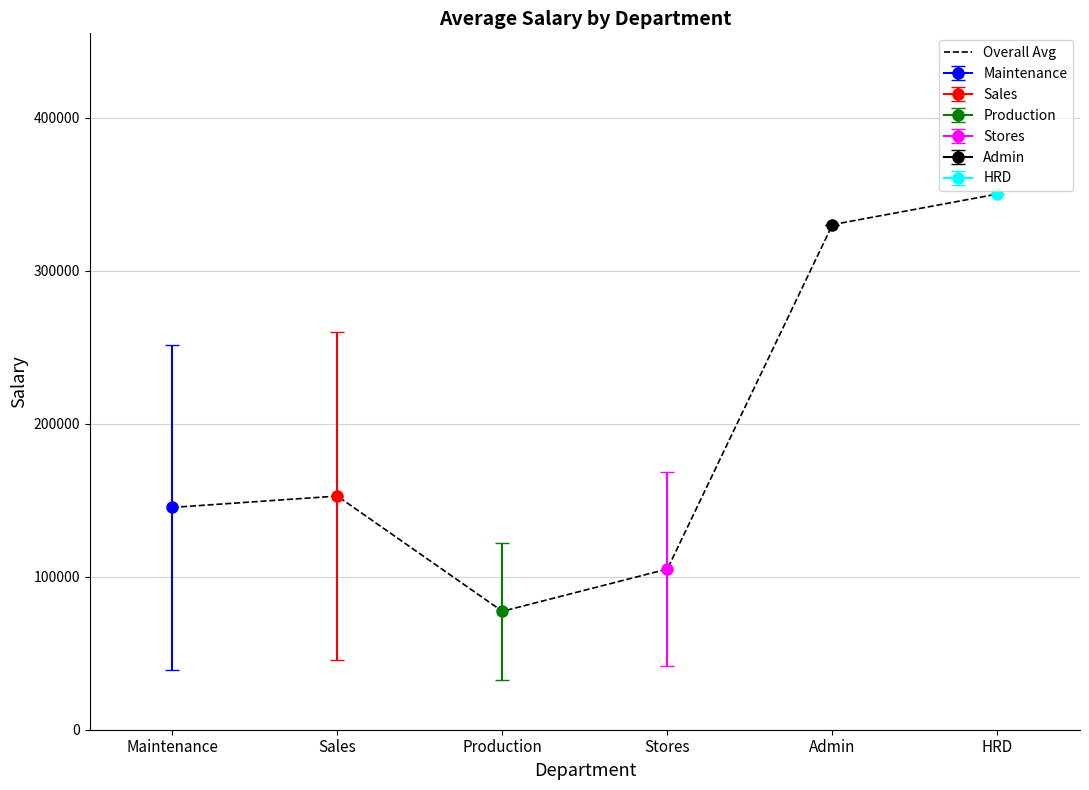

What is the difference between the values at HRD and Stores?

245000